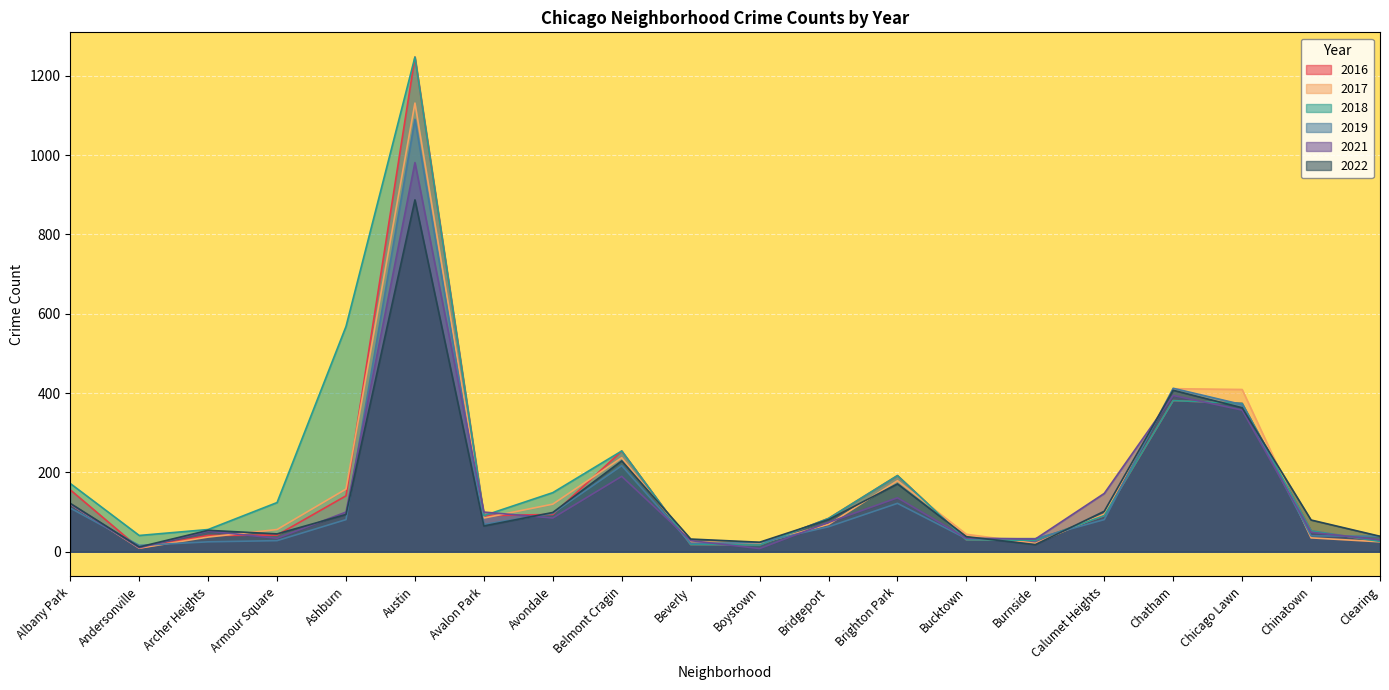

True or false: 2021 has a value of 28 at Beverly.

True